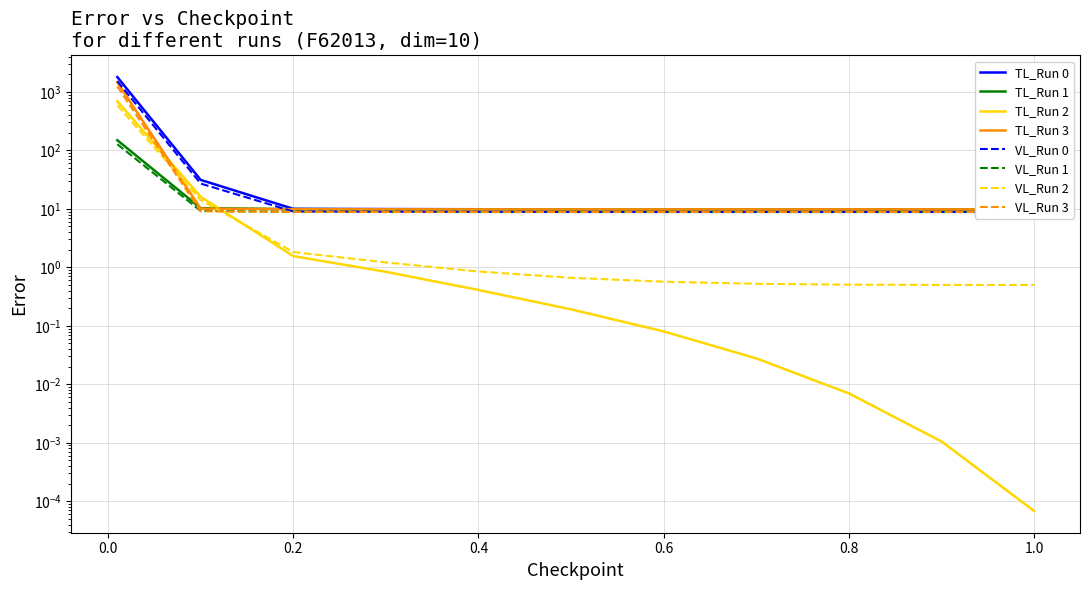

What is the spread (max minus min) of values at 0.1?

21.2